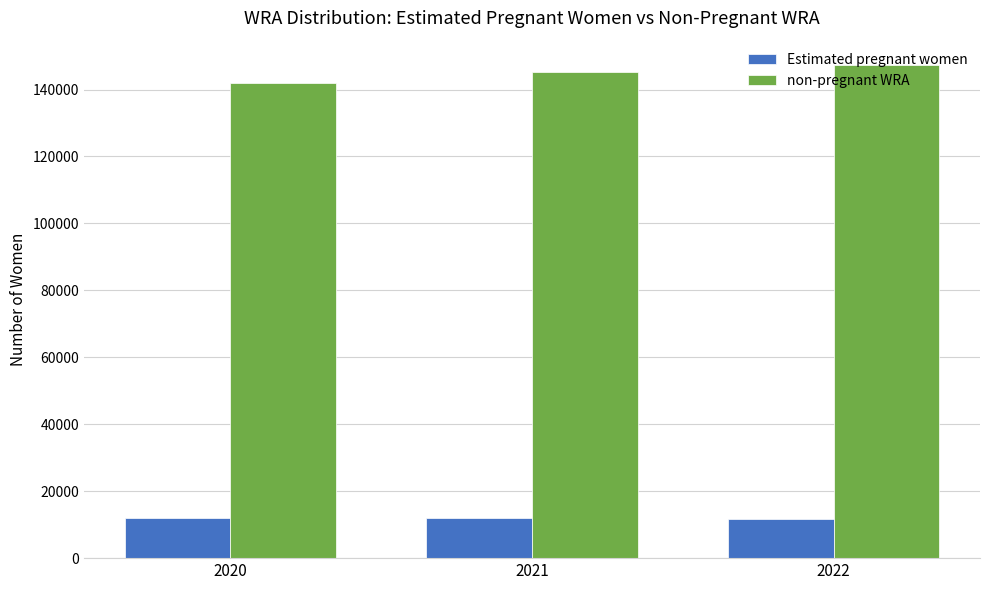

What is the sum of the non-pregnant WRA values at 2021 and 2022?

292364.3